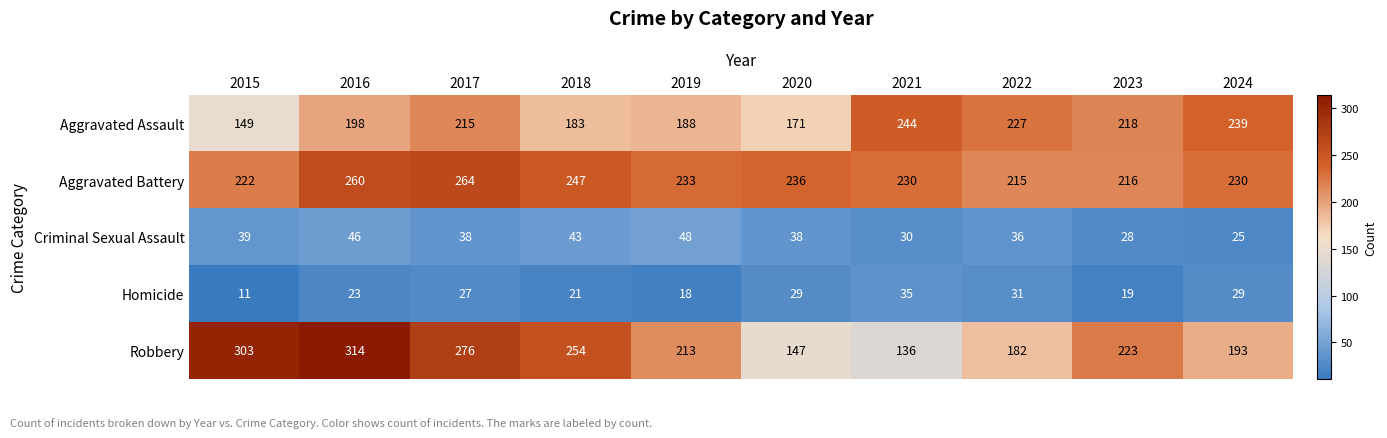

What is the sum of the Robbery values at 2022 and 2015?

485